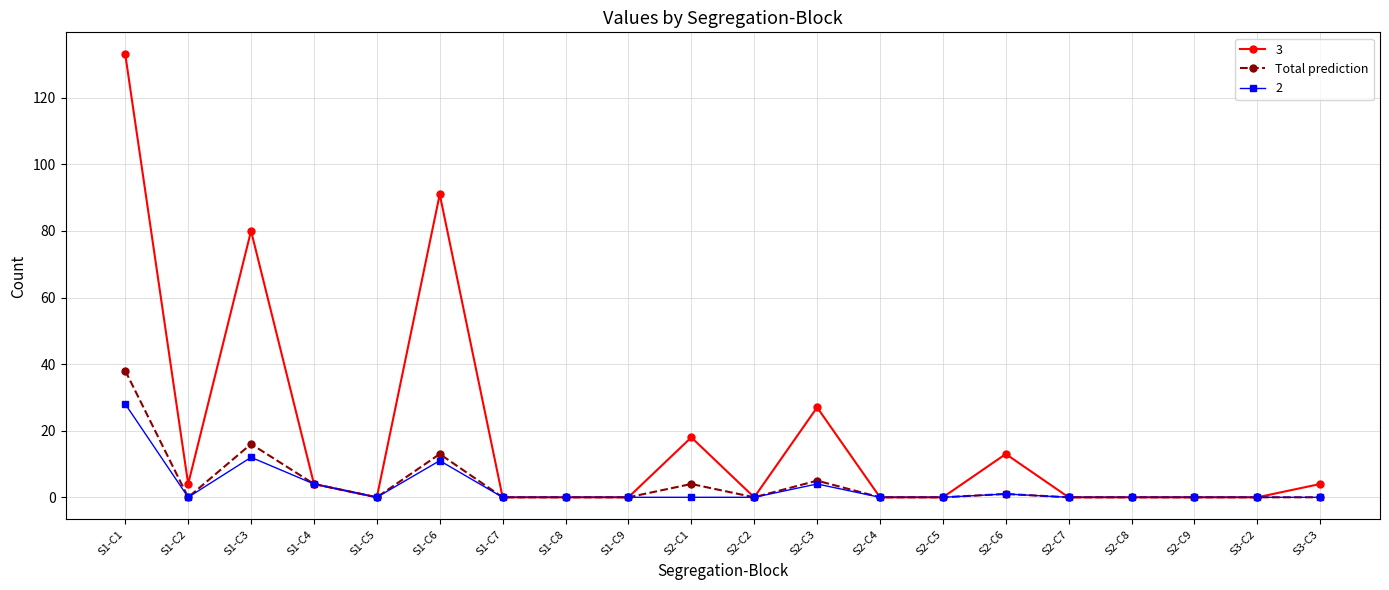

True or false: Total prediction has a value of 0 at S2-C7.

True